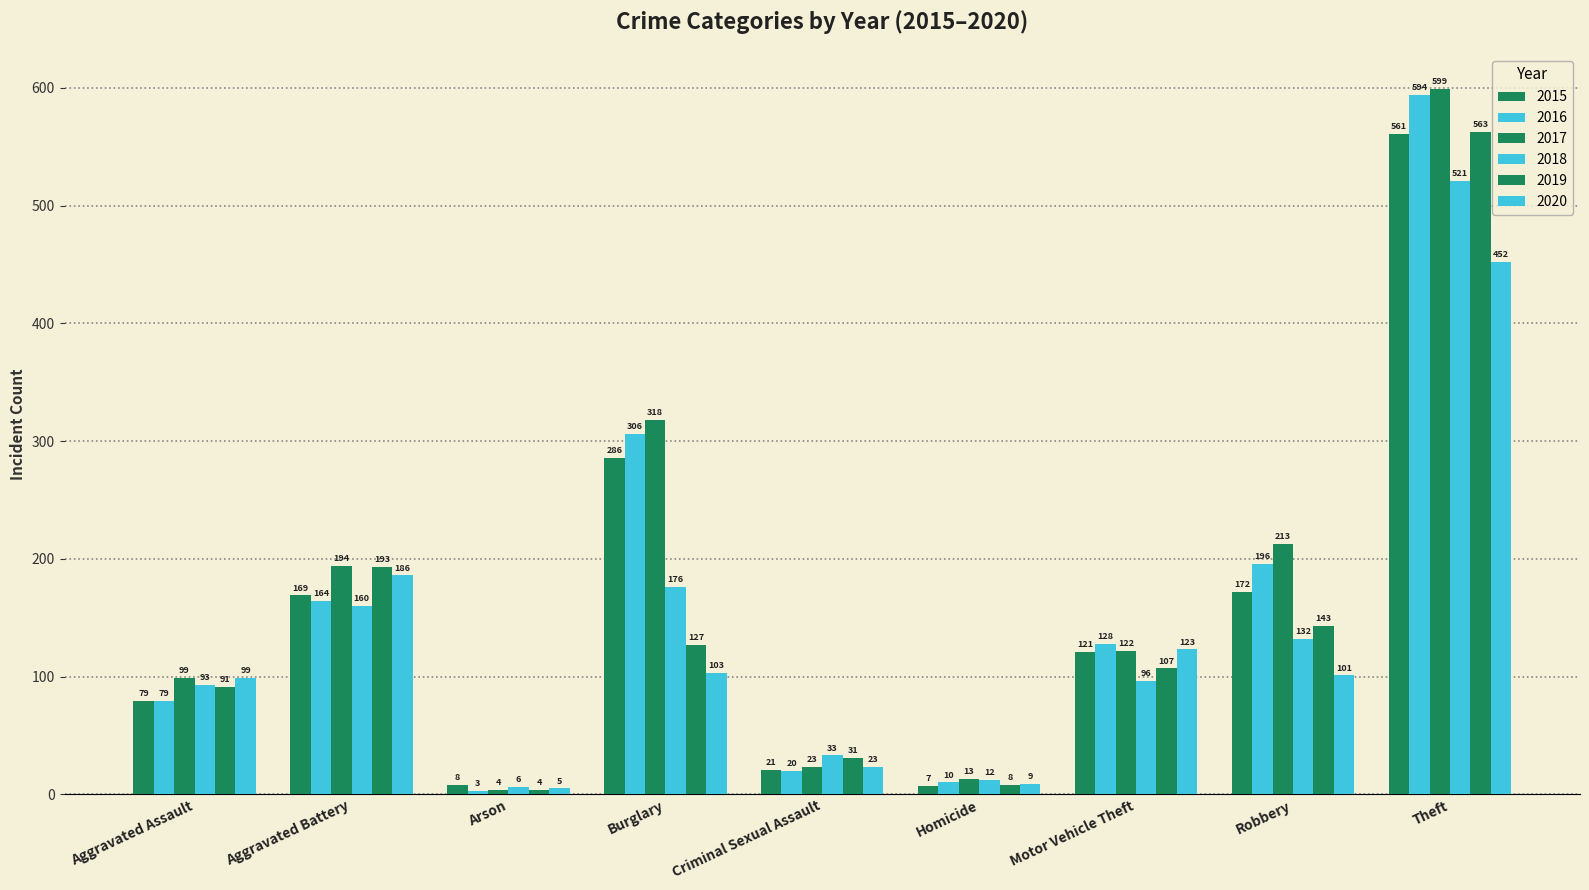

What is the total value across all series at Criminal Sexual Assault?

151